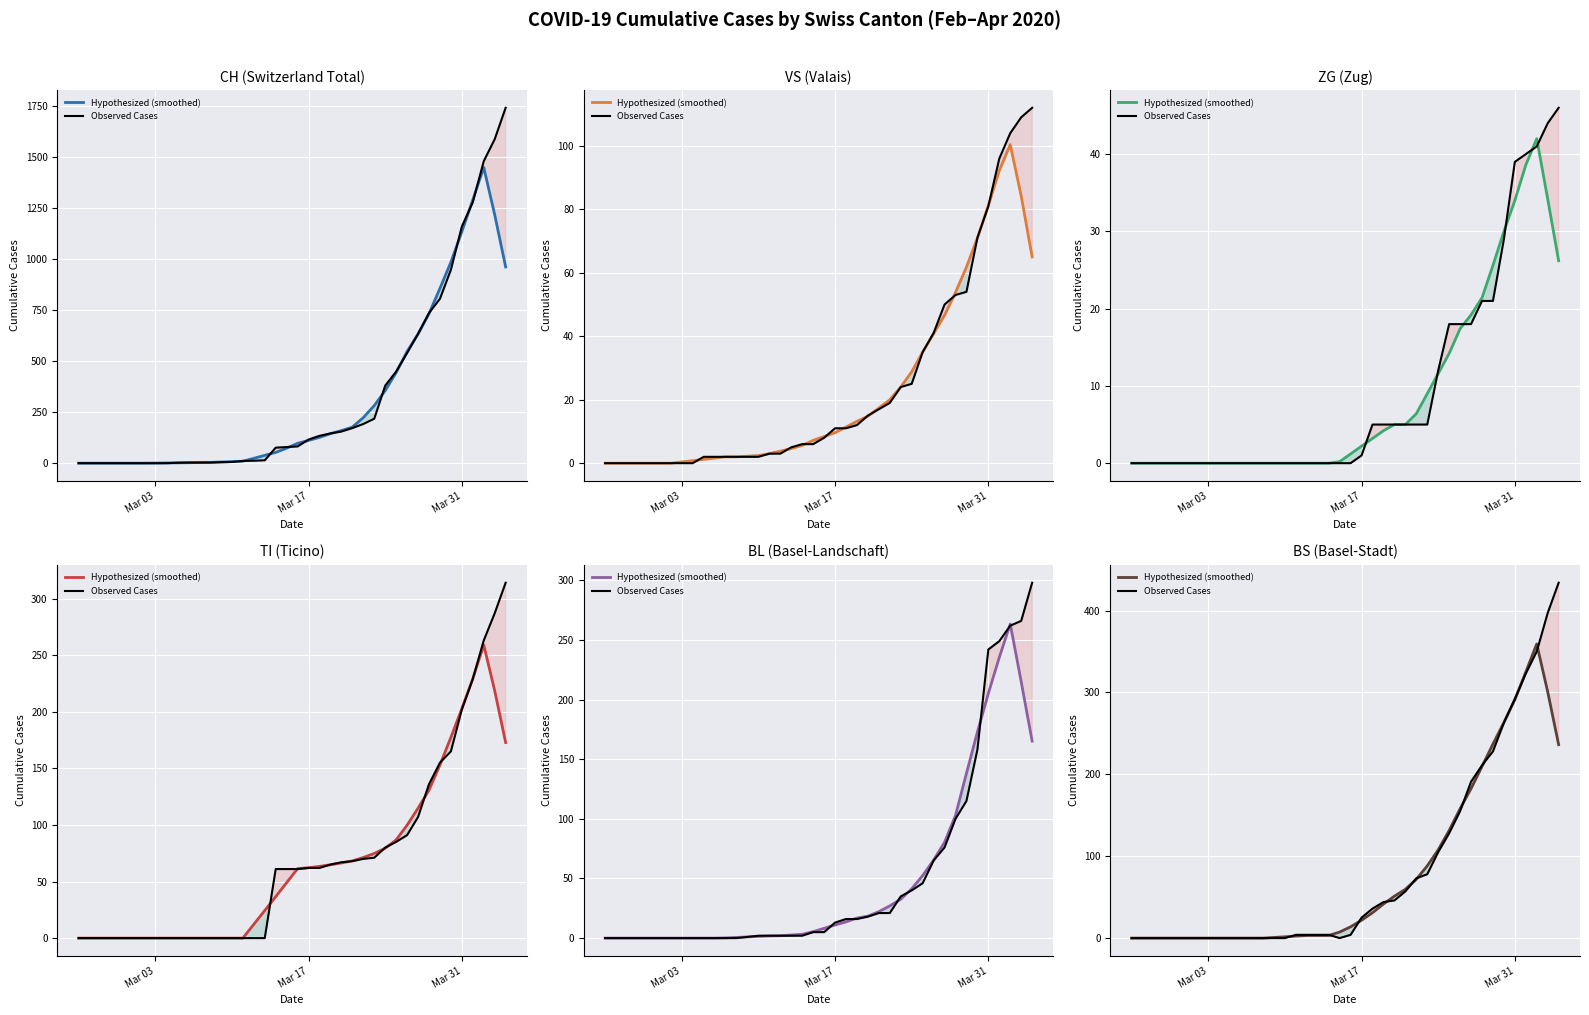

Rank the series by their maximum value, from highest to lowest.

Observed Cases, Hypothesized (smoothed)